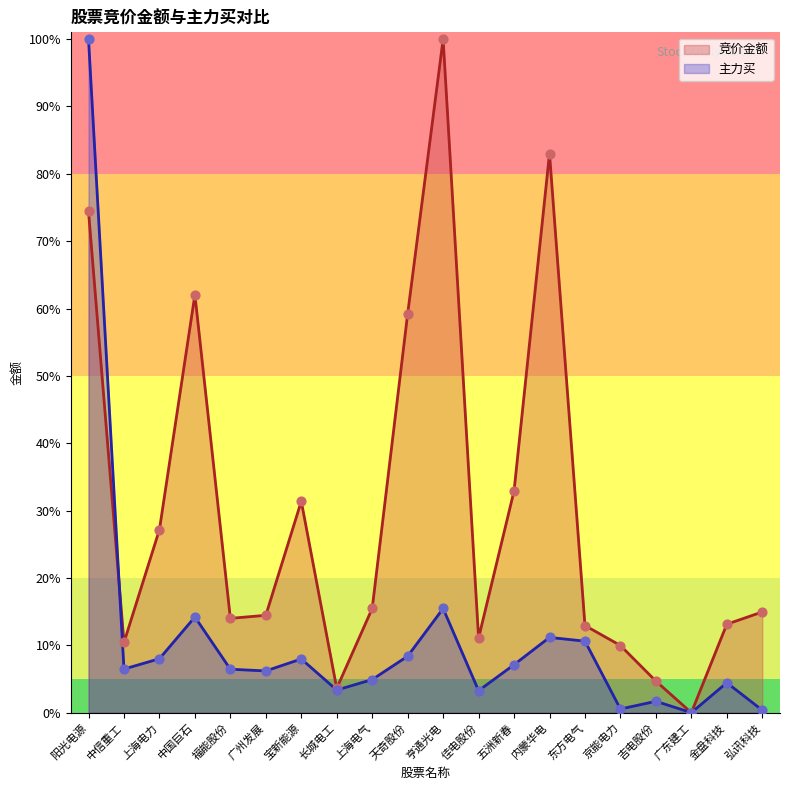

Is the value of 竞价金额 at 中信重工 greater than the value of 主力买 at 天奇股份?

Yes